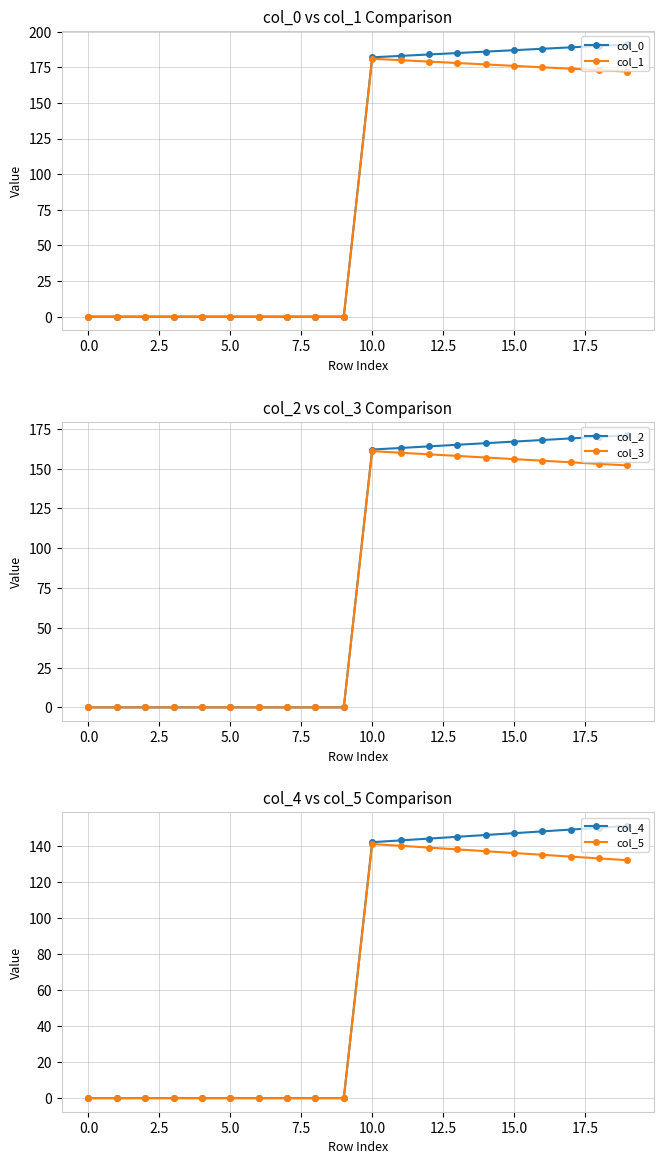

What is the total value across all series at 14?

969.0